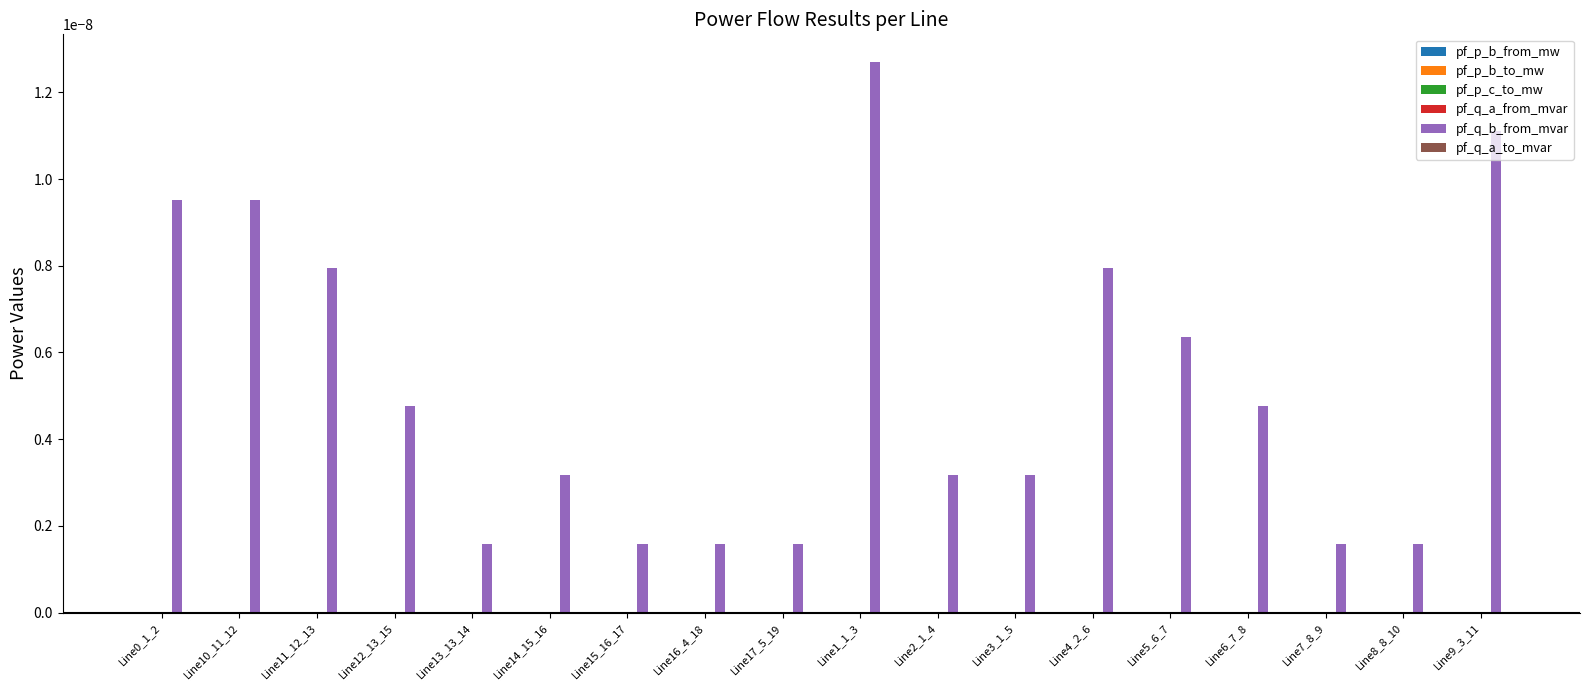

Which series changed the most between Line14_15_16 and Line16_4_18?

pf_q_b_from_mvar